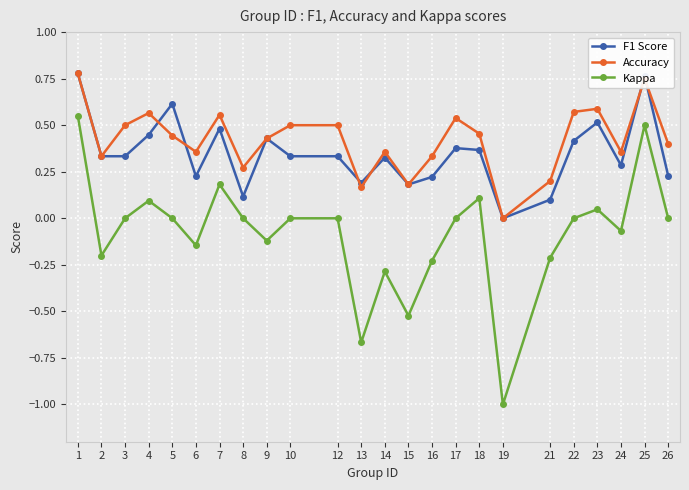

Where is F1 Score nearest to the value 0?

19